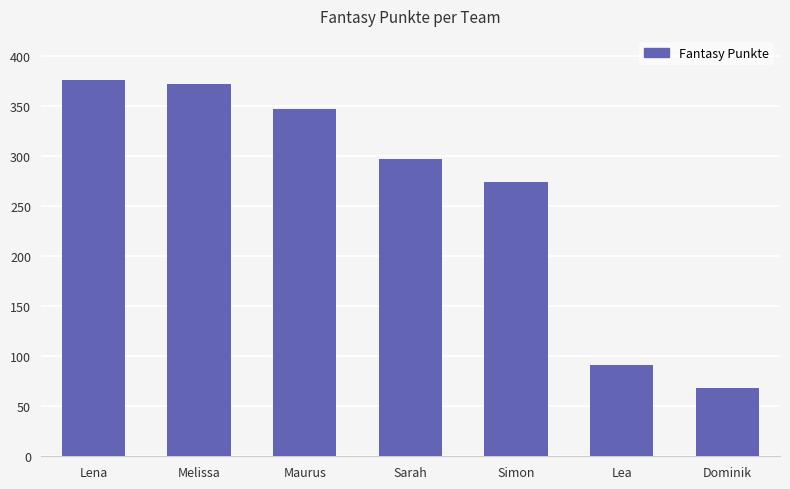

Between Simon and Lea, which is larger?

Simon